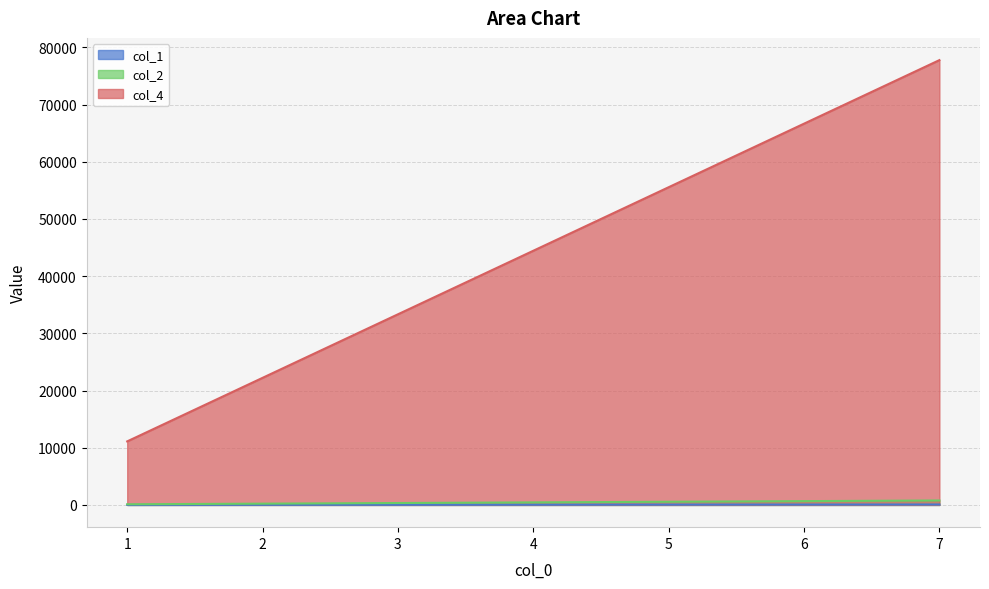

At which label does col_2 reach its minimum?

1